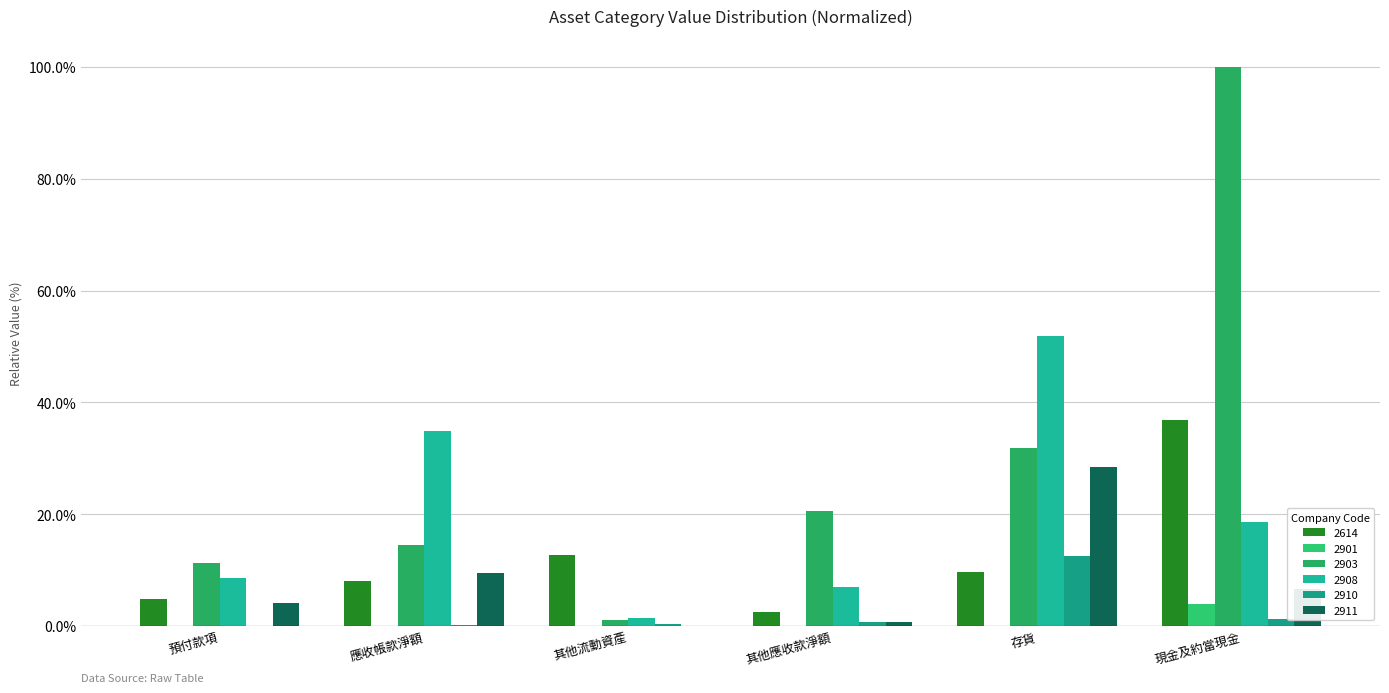

What is the maximum value shown in the chart?

100.0